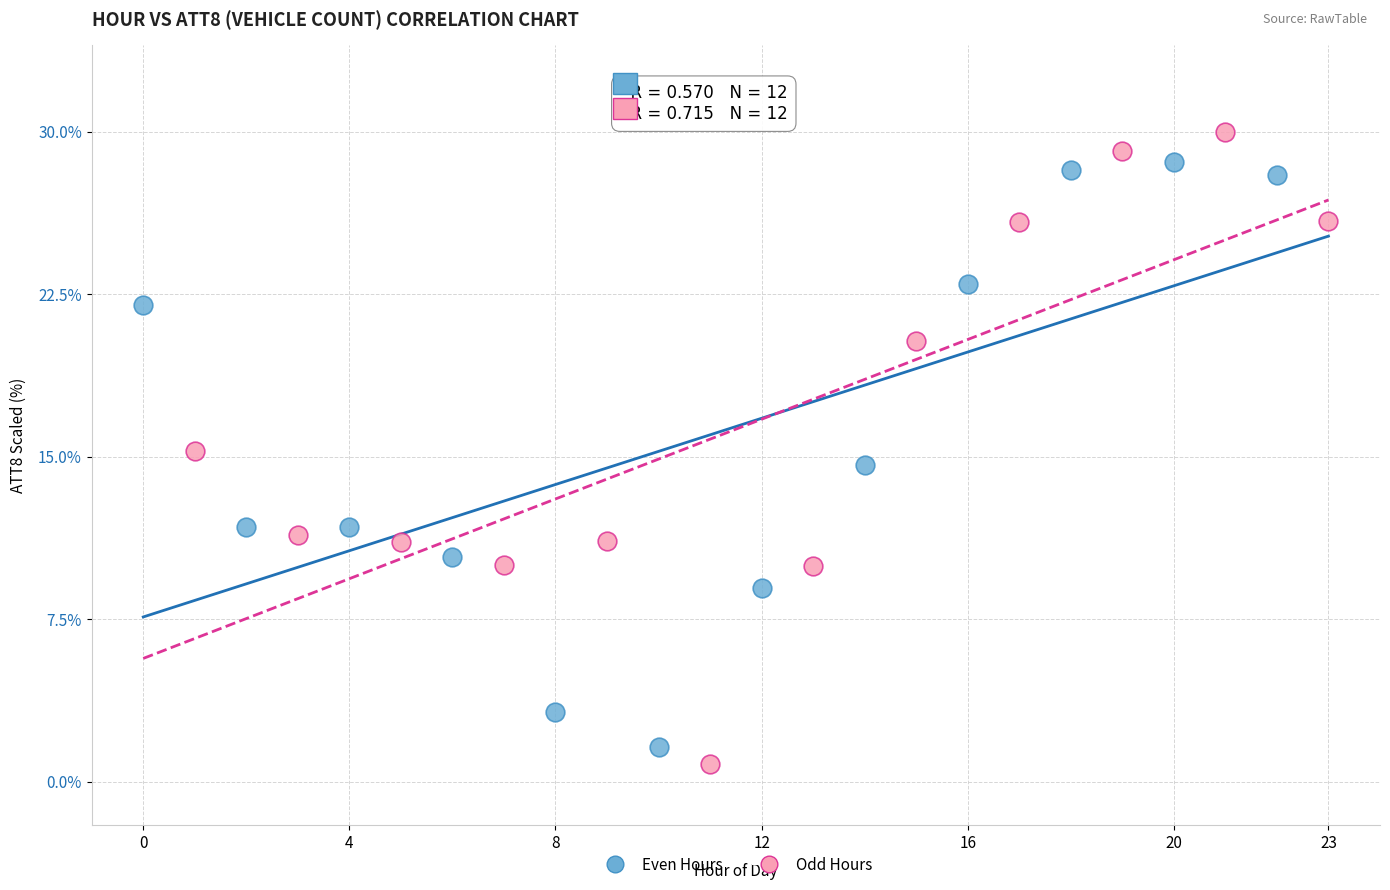

Which series contains the lowest Y value?

Odd Hours